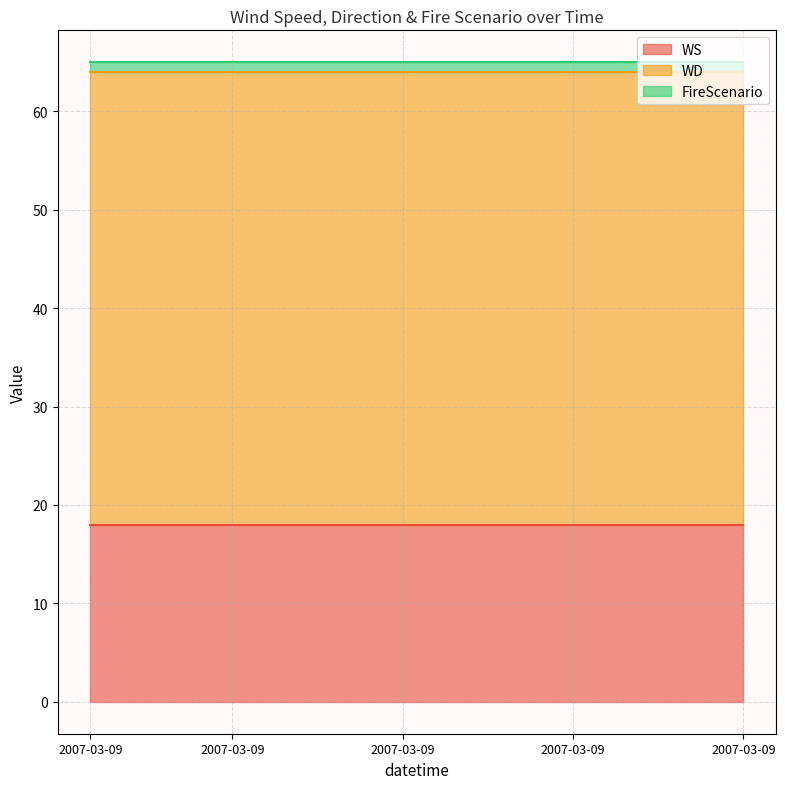

Which series has the largest total across all categories?

WD